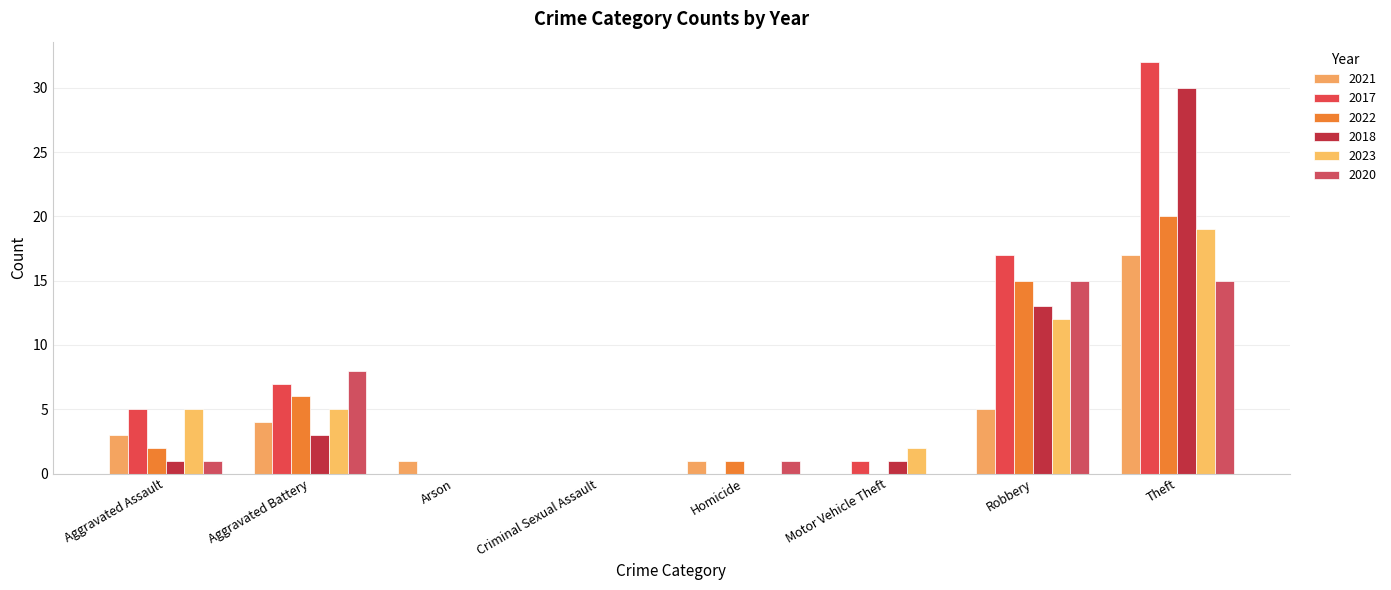

Is the value of 2018 at Aggravated Assault greater than the value of 2021 at Aggravated Assault?

No